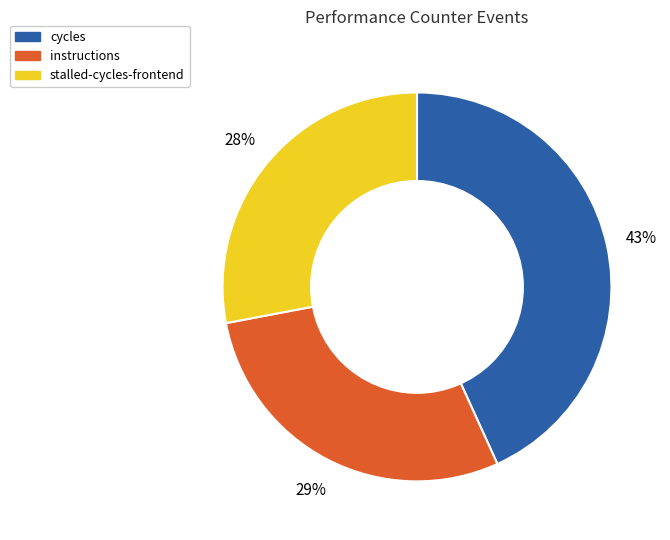

To the nearest percent, what is the average slice percentage?

33%